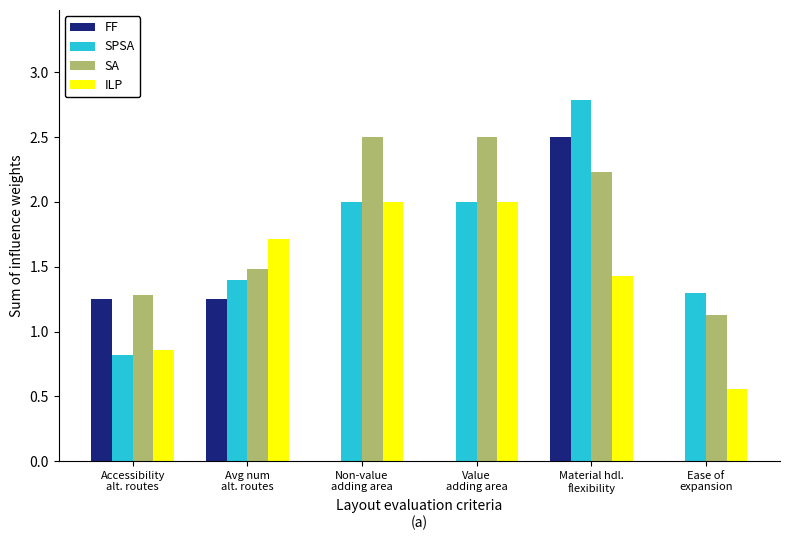

The SPSA series shows 1.3 at Ease of
expansion. True or false?

True